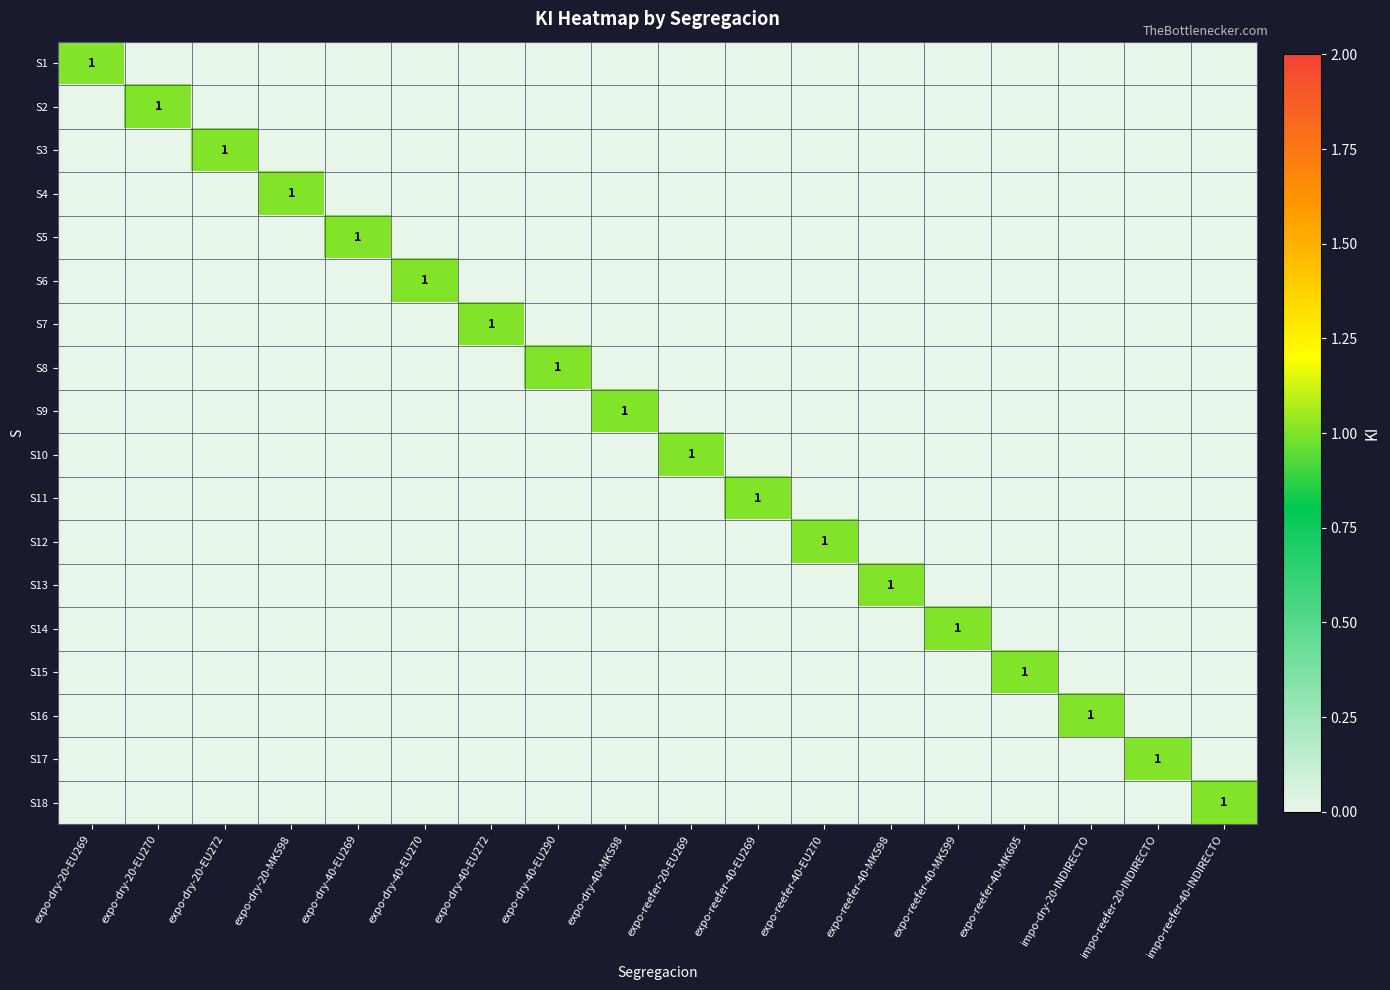

List the series in order of their peak value, lowest first.

S1, S2, S3, S4, S5, S6, S7, S8, S9, S10, S11, S12, S13, S14, S15, S16, S17, S18